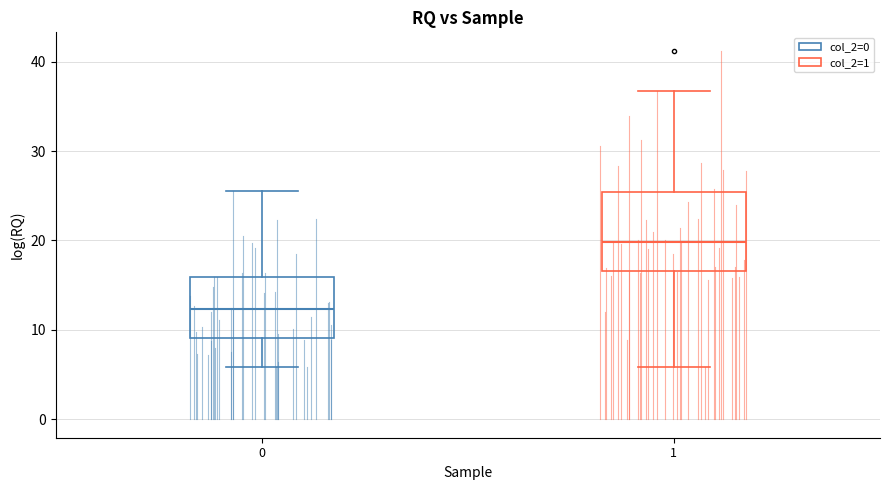

Comparing the boxes themselves (not the whiskers), which one is the tallest?

1